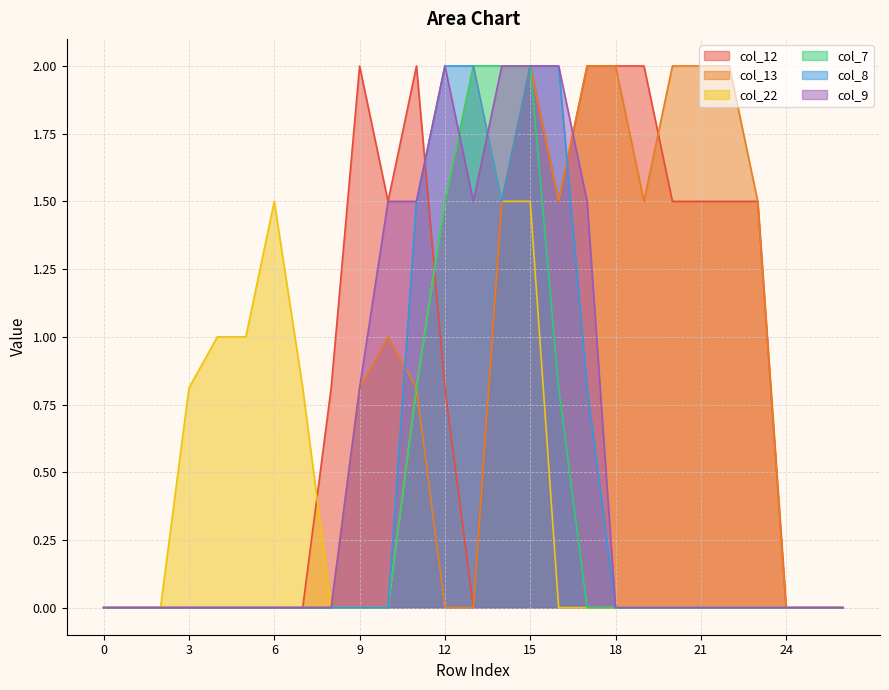

Is it true that col_13 equals 0.0 at 0?

True